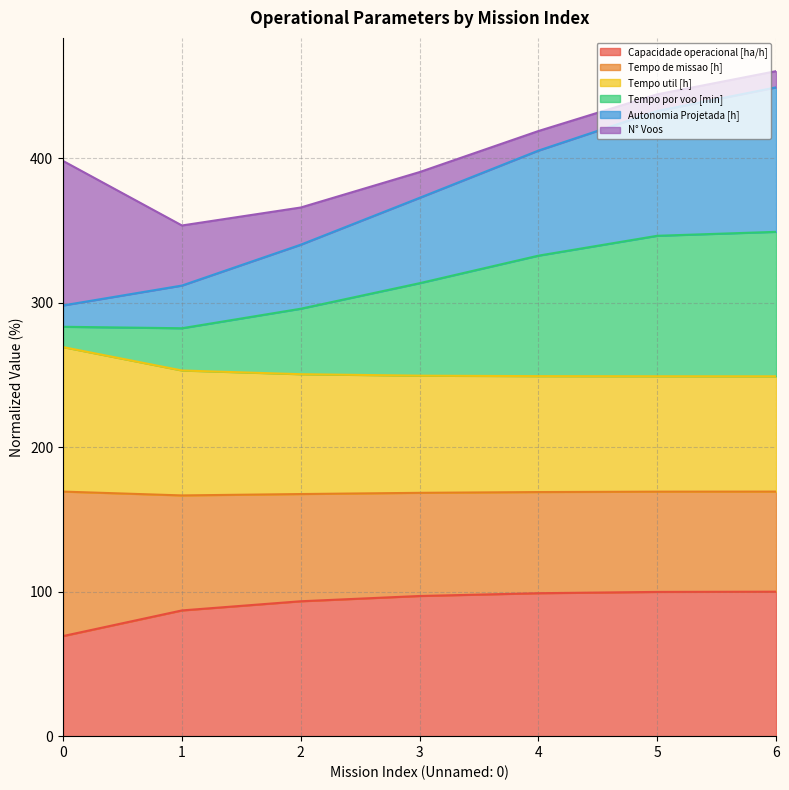

What is the minimum value for Capacidade operacional [ha/h]?

69.3